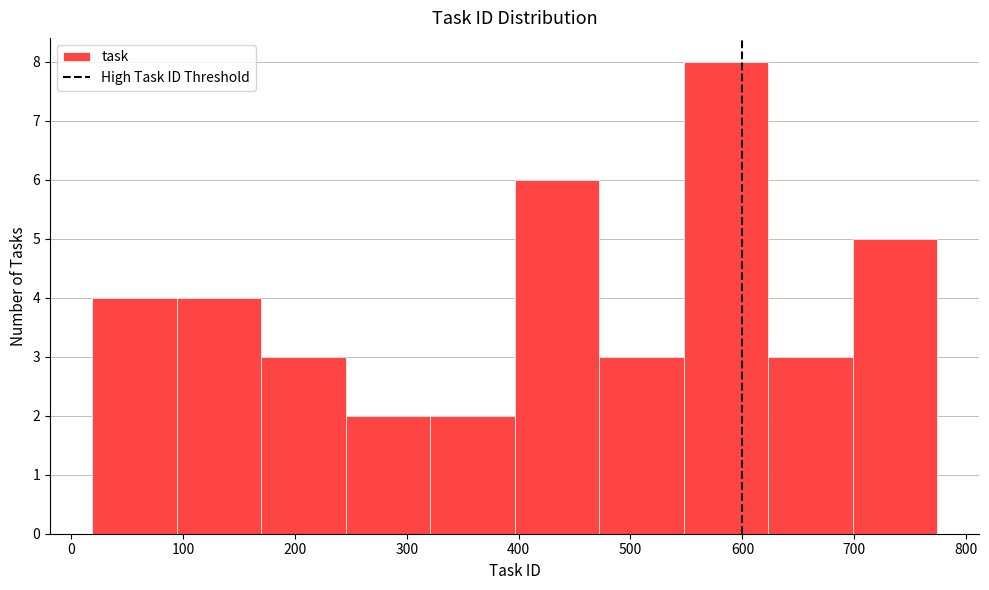

Over which range of the x-axis is the bar tallest?

550 to 620